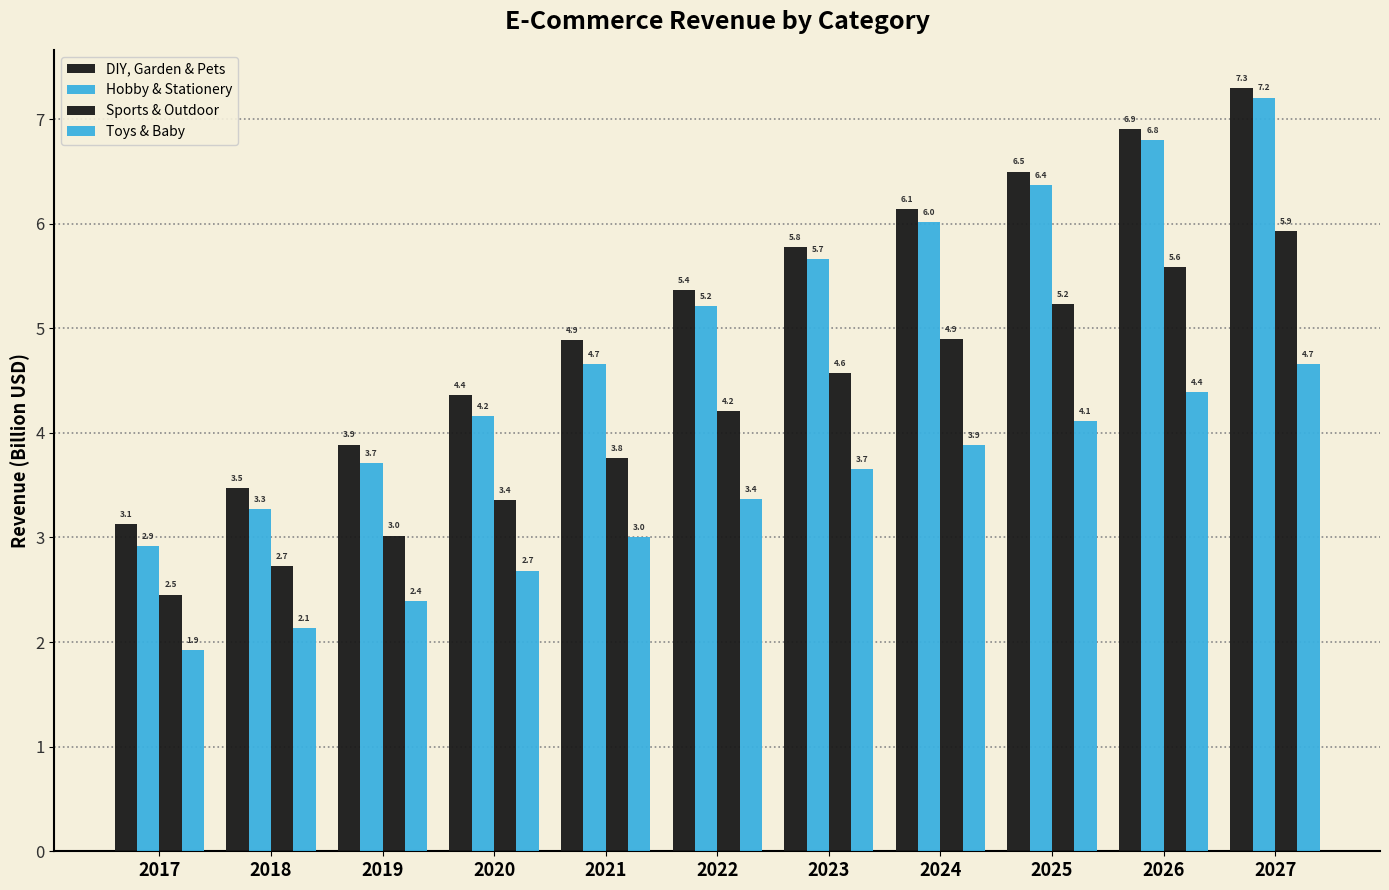

Is the value of Toys & Baby at 2023 greater than the value of Sports & Outdoor at 2026?

No